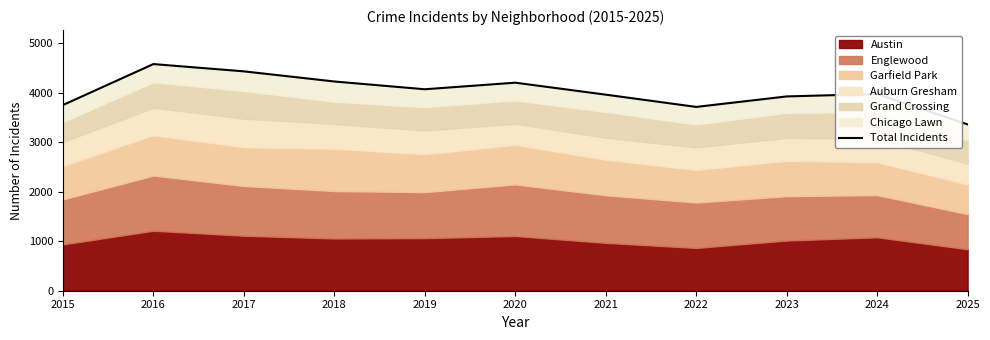

Reading left to right, what are all the values shown in this chart?

3753	4581	4434	4229	4072	4205	3963	3715	3927	3977	3362